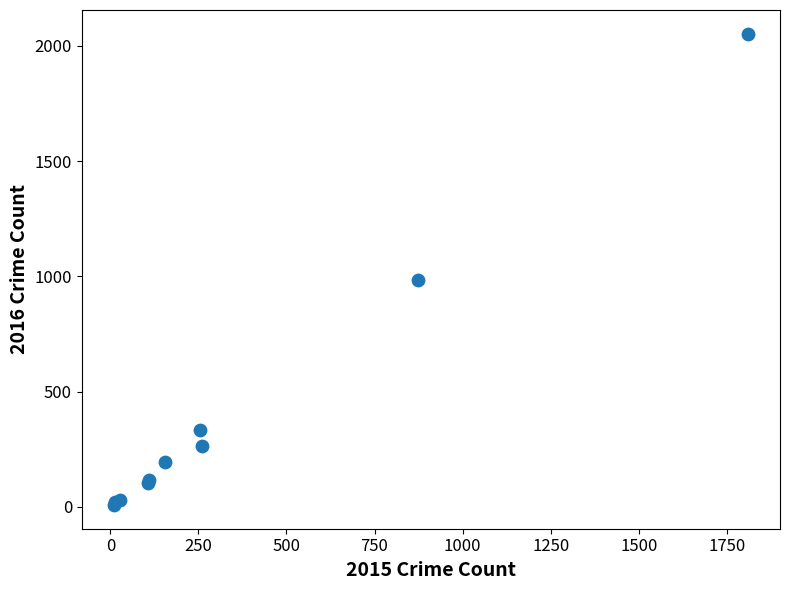

What Y value in the scatter plot is closest to 1030?

984